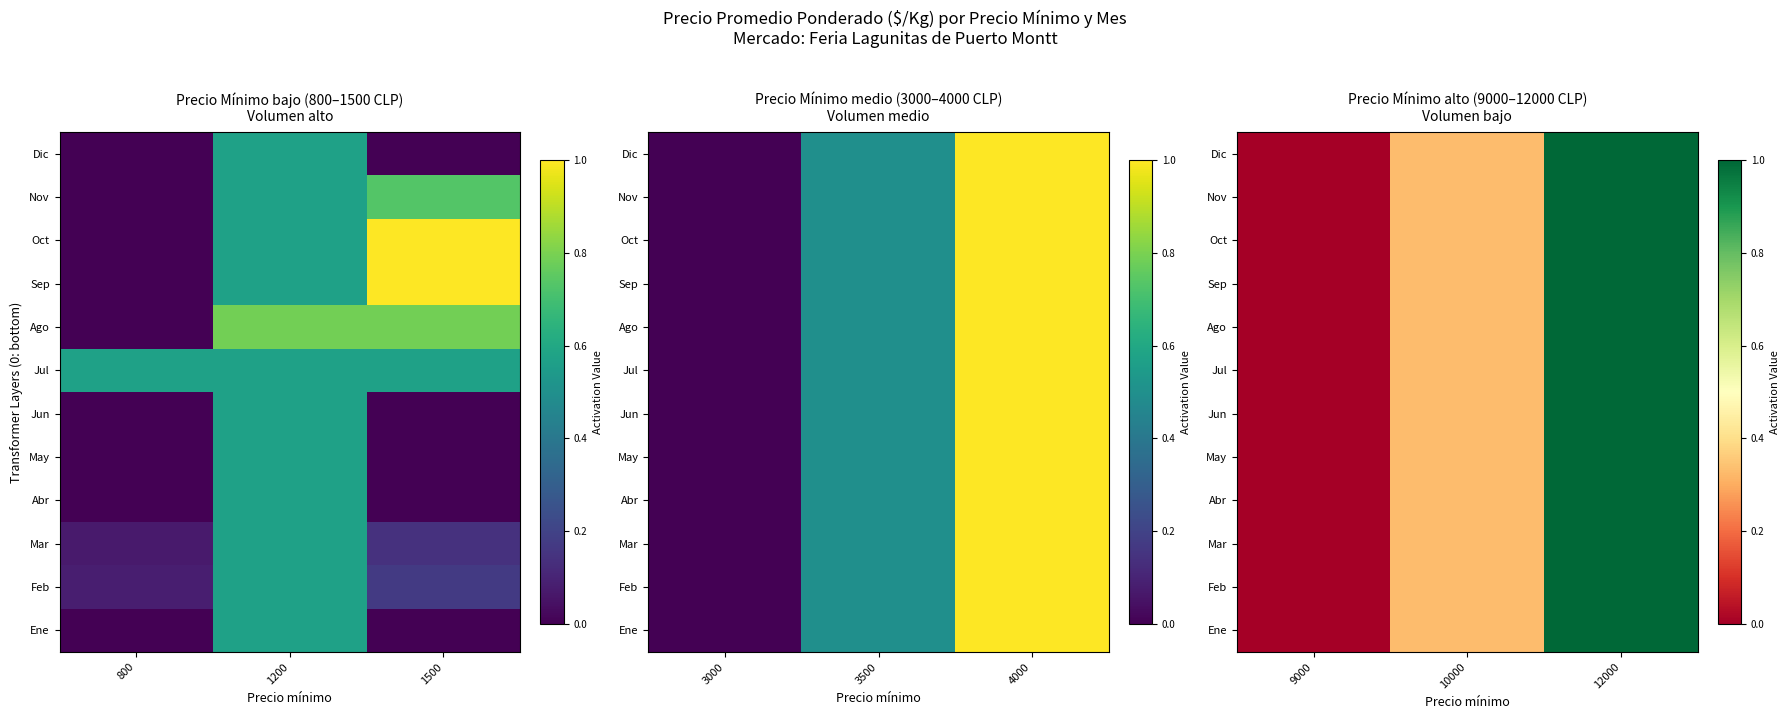

At which label is Feb closest to 0?

9000